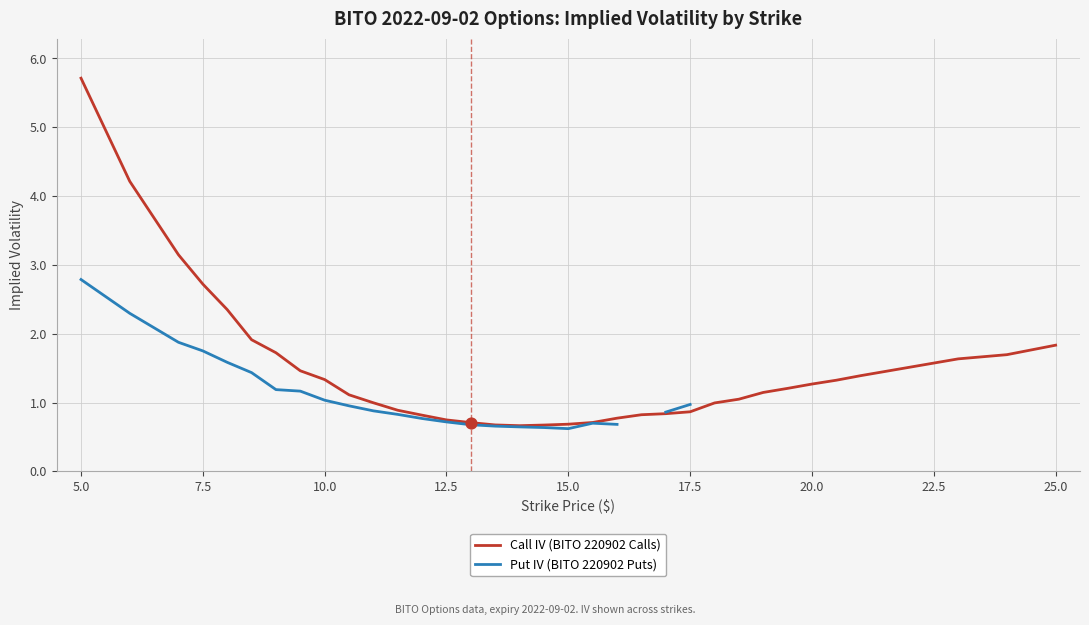

Which series reaches the maximum Y coordinate?

Call IV (BITO 220902 Calls)